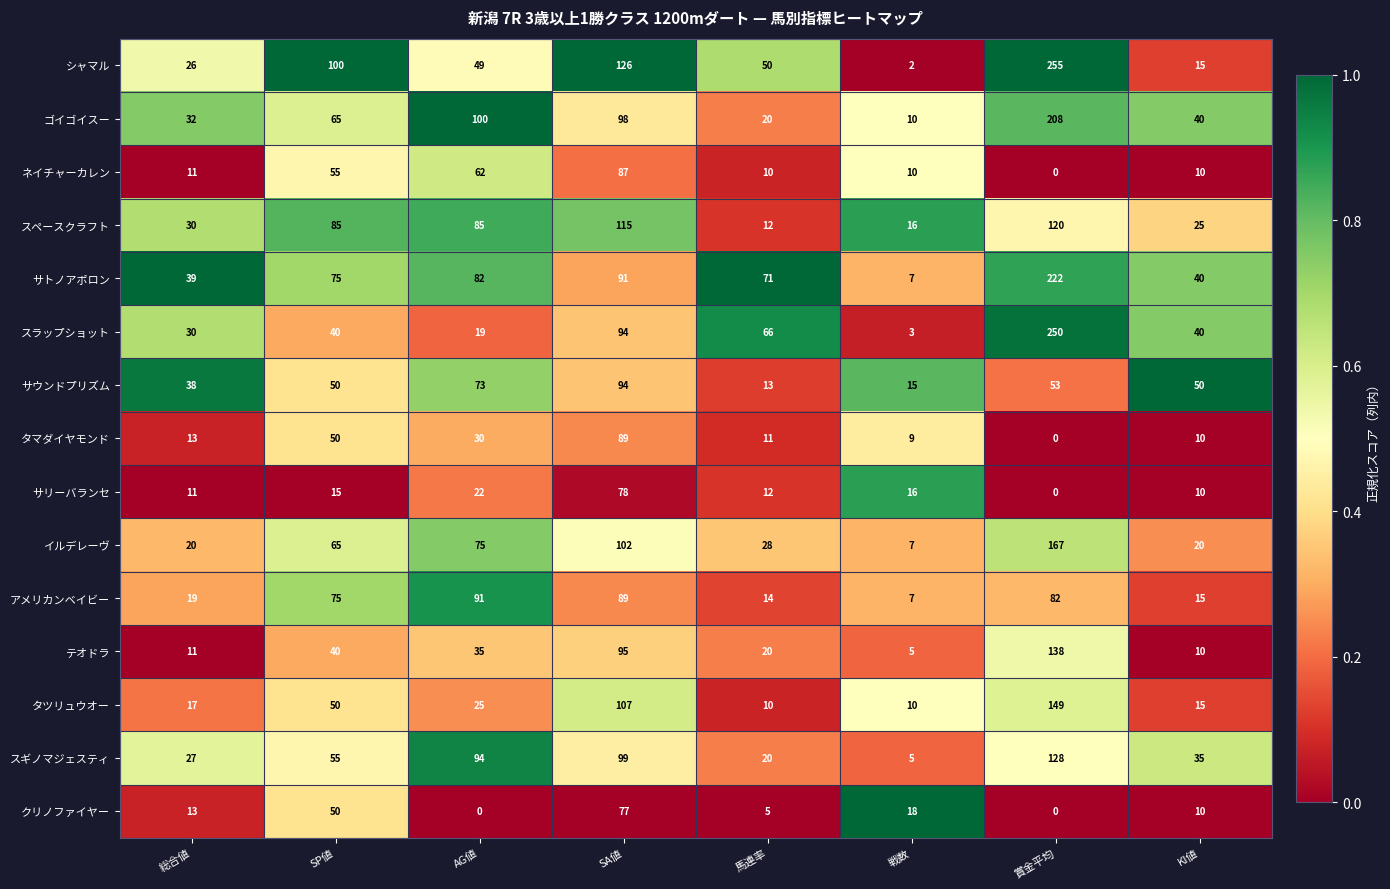

Which series has the widest spread of values?

シャマル